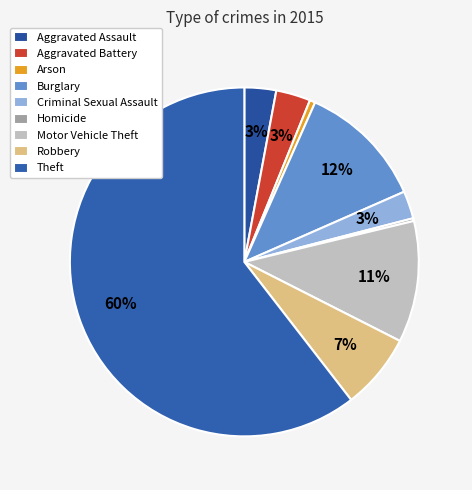

Rank the categories by value from highest to lowest.

Theft, Burglary, Motor Vehicle Theft, Robbery, Aggravated Battery, Aggravated Assault, Criminal Sexual Assault, Arson, Homicide